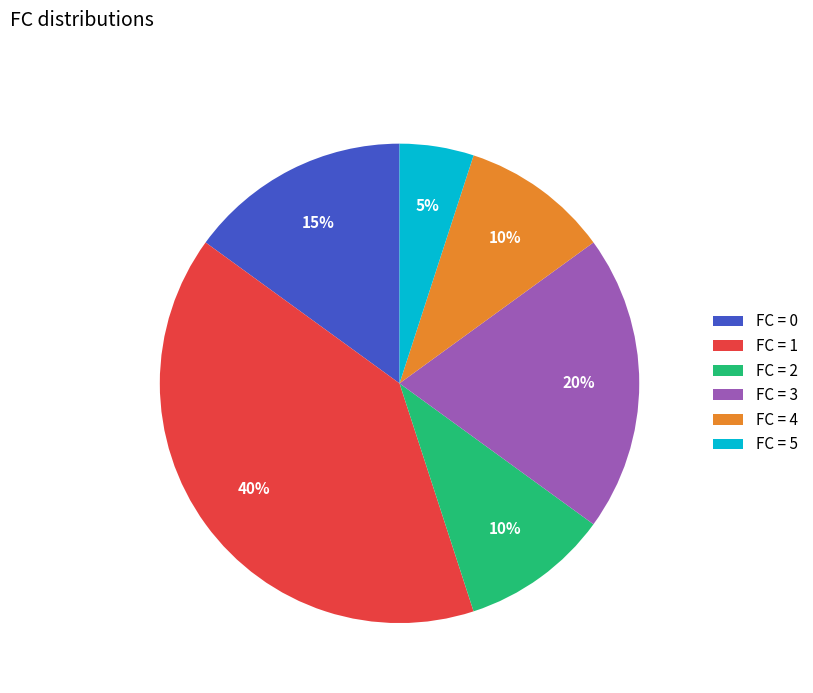

Does any single category account for the majority?

No